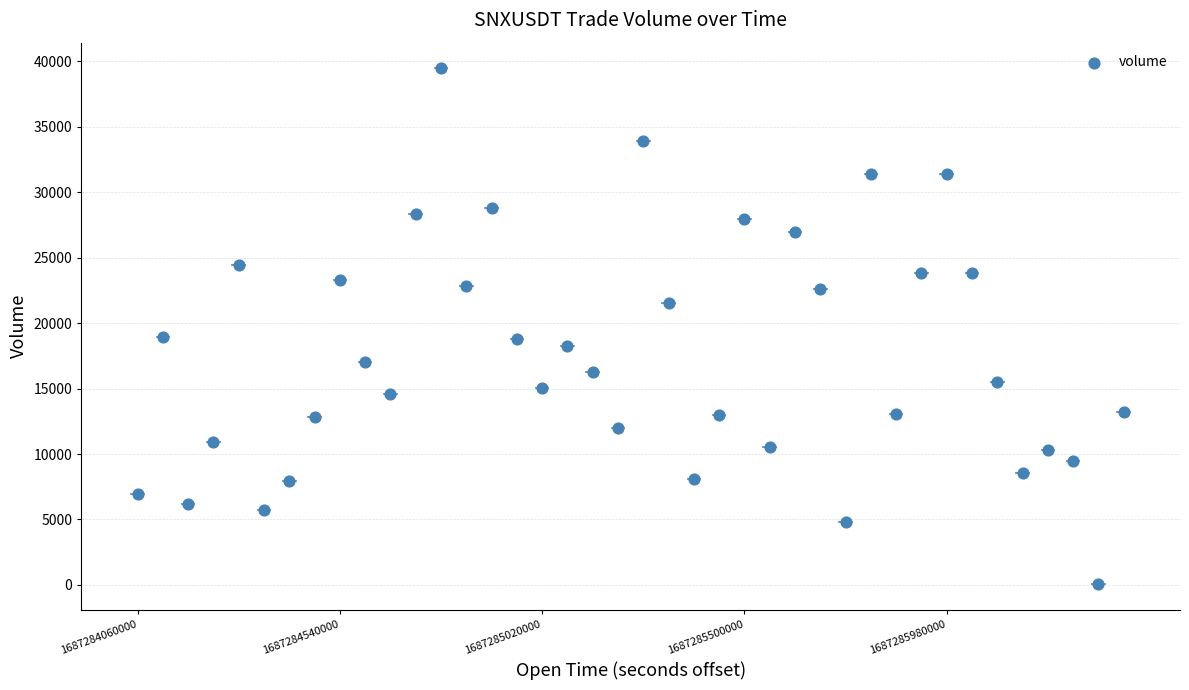

What is the range of Y values (max minus min)?

39401.2